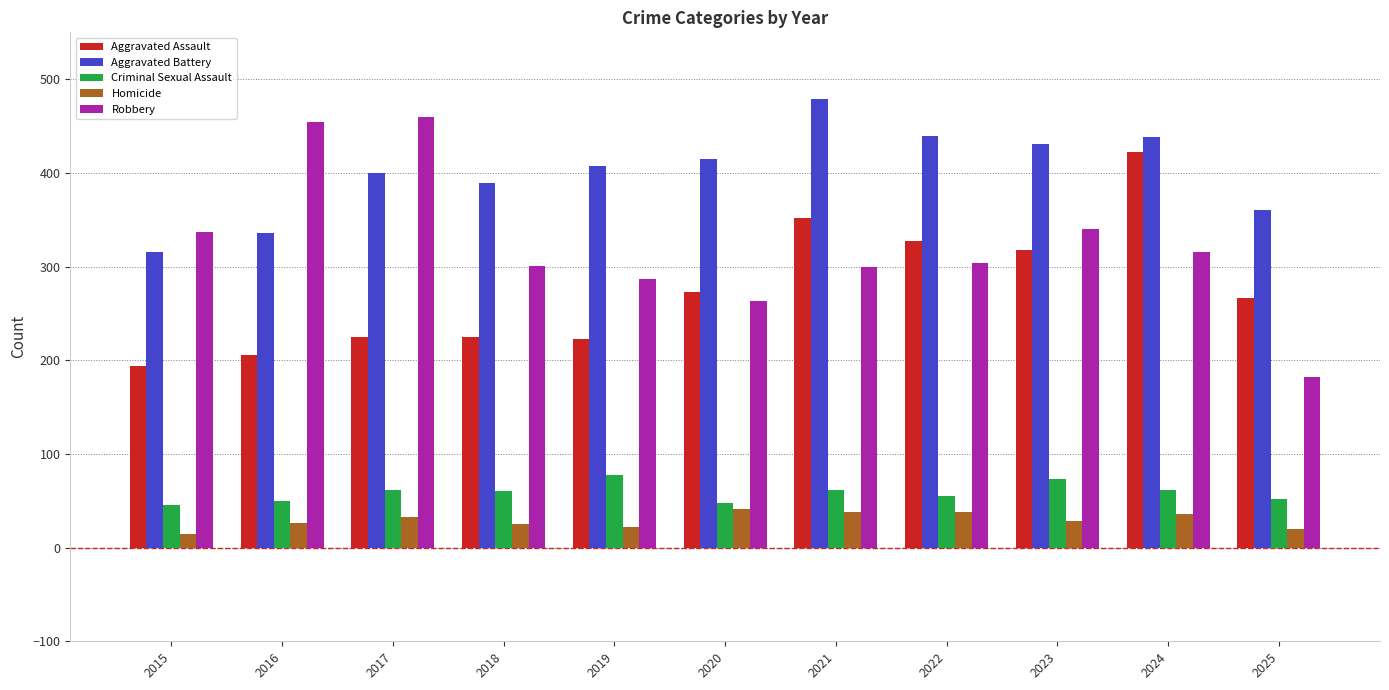

What is the average value of the Criminal Sexual Assault series?

59